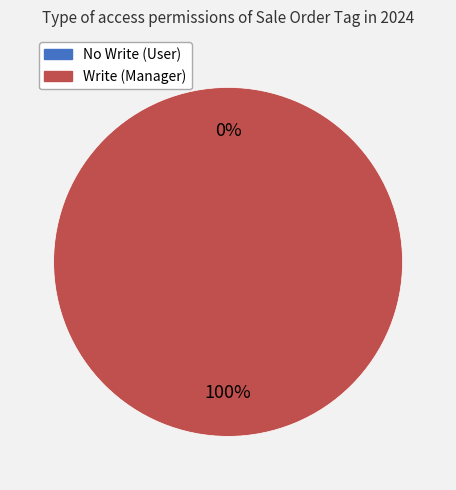

What is the change in value from access_sale_order_tag_user to access_sale_order_tag_manager?

+1